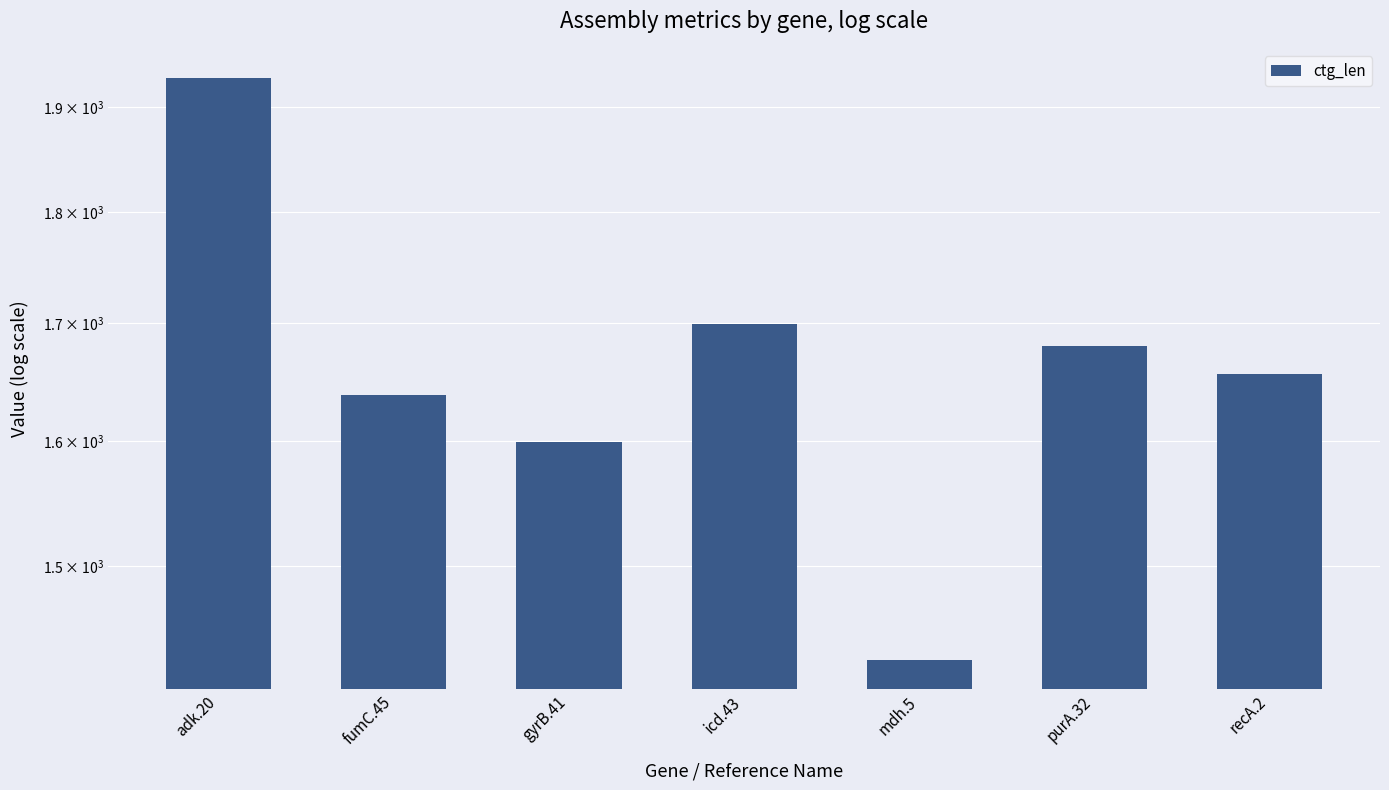

What is the sum of the values at purA.32 and adk.20?

3609